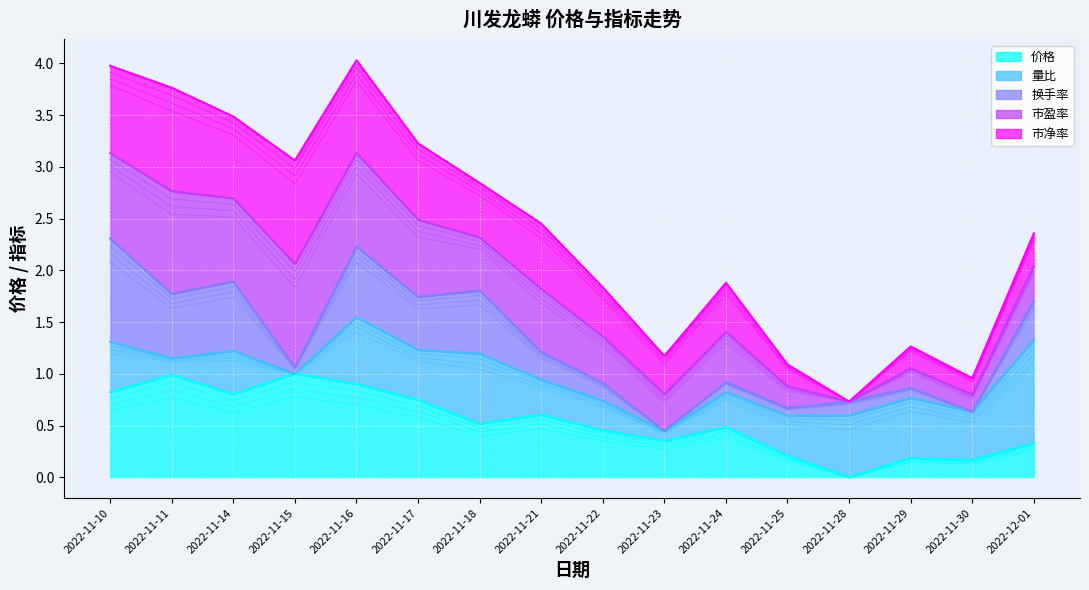

True or false: 市盈率 and 市净率 intersect in this chart.

False